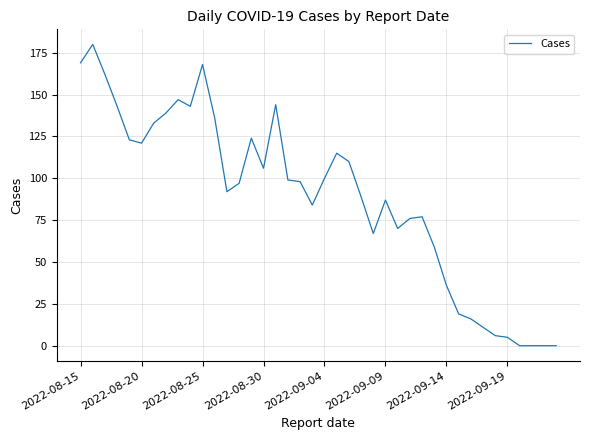

True or false: the data has more than 0 interior local peaks.

True